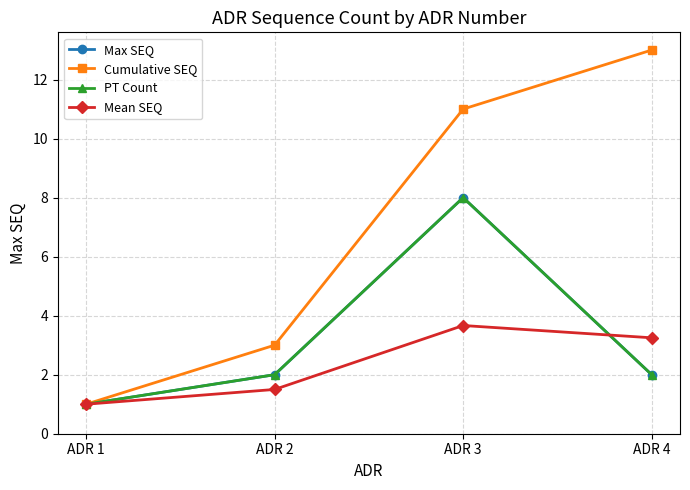

What is the value of the PT Count point at the 4th from the left?

2.0